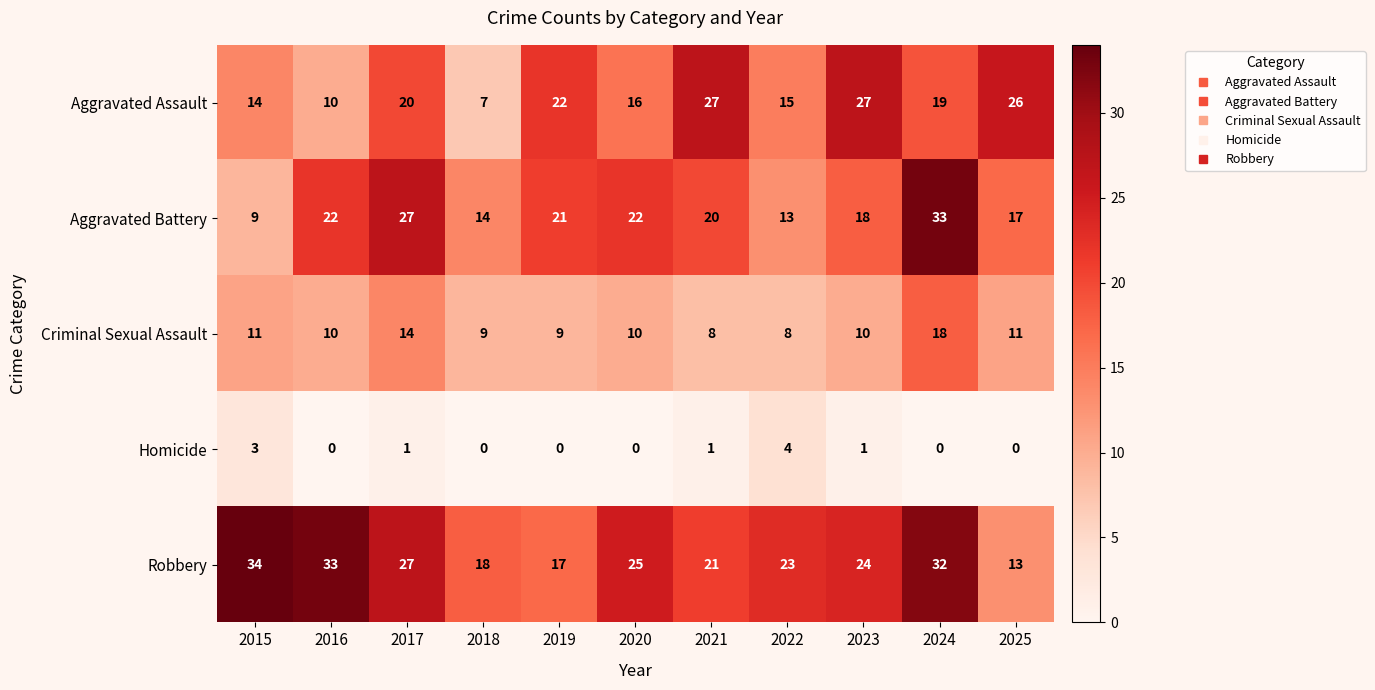

What is the maximum value shown in the chart?

34